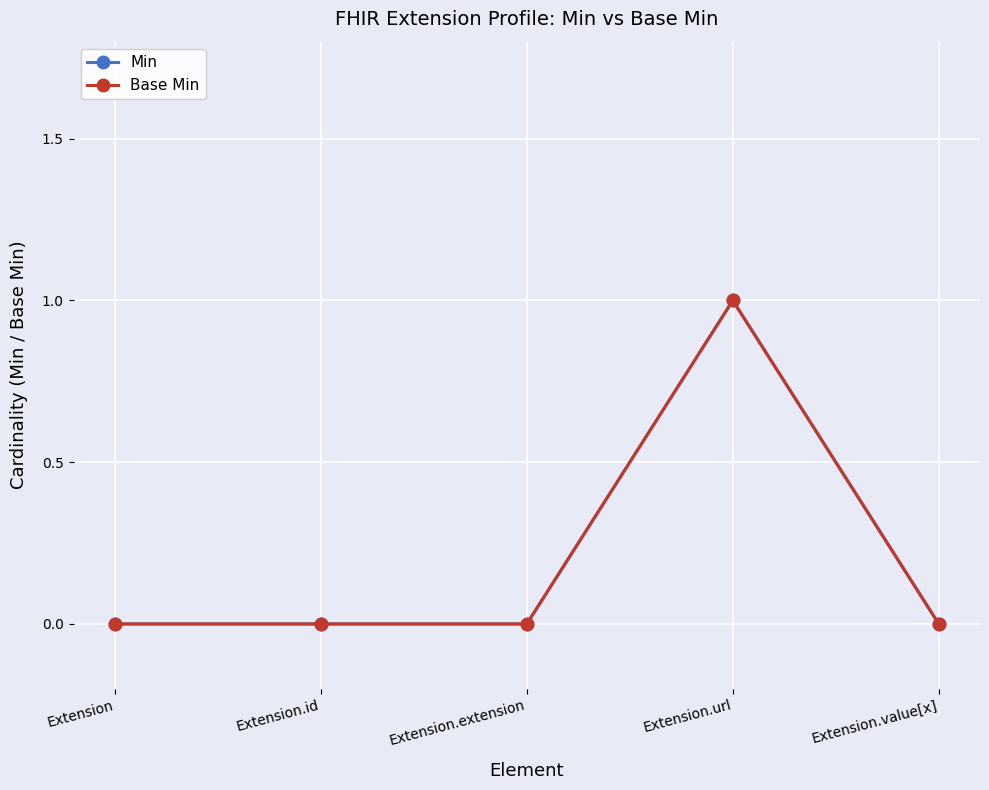

At which category is the sum across all series the highest?

Extension.url